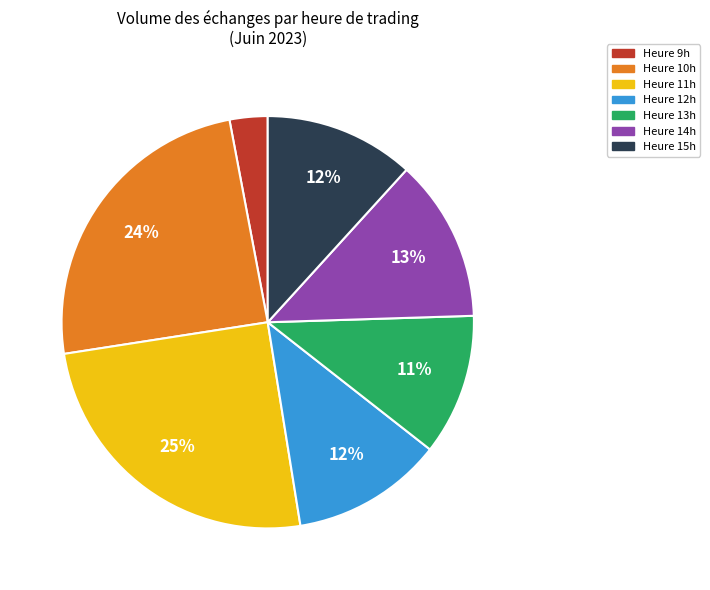

To the nearest percent, what is the average slice percentage?

14%